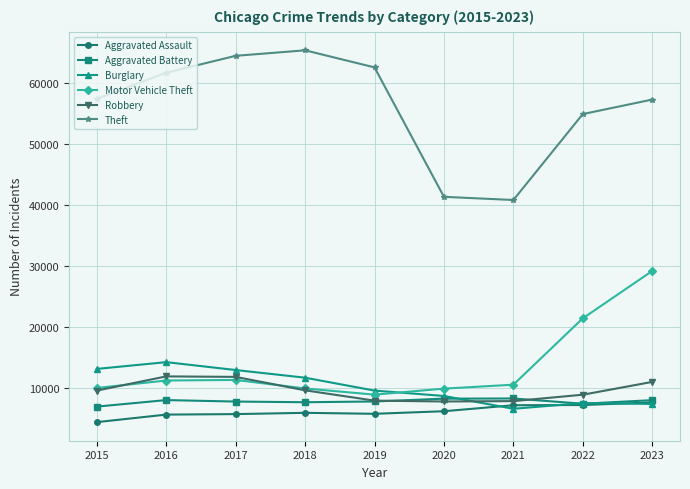

What is the value of the Aggravated Battery point at the 1st from the left?

7019